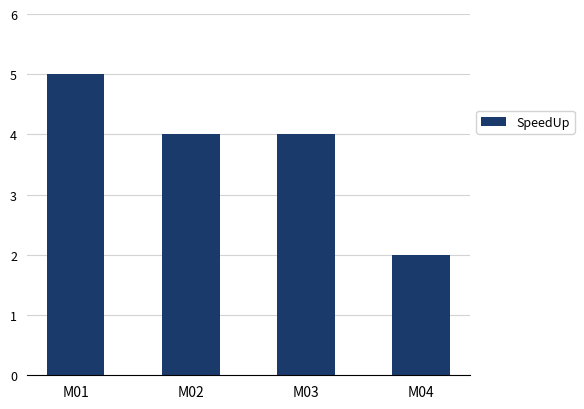

Are the bars horizontal?

No